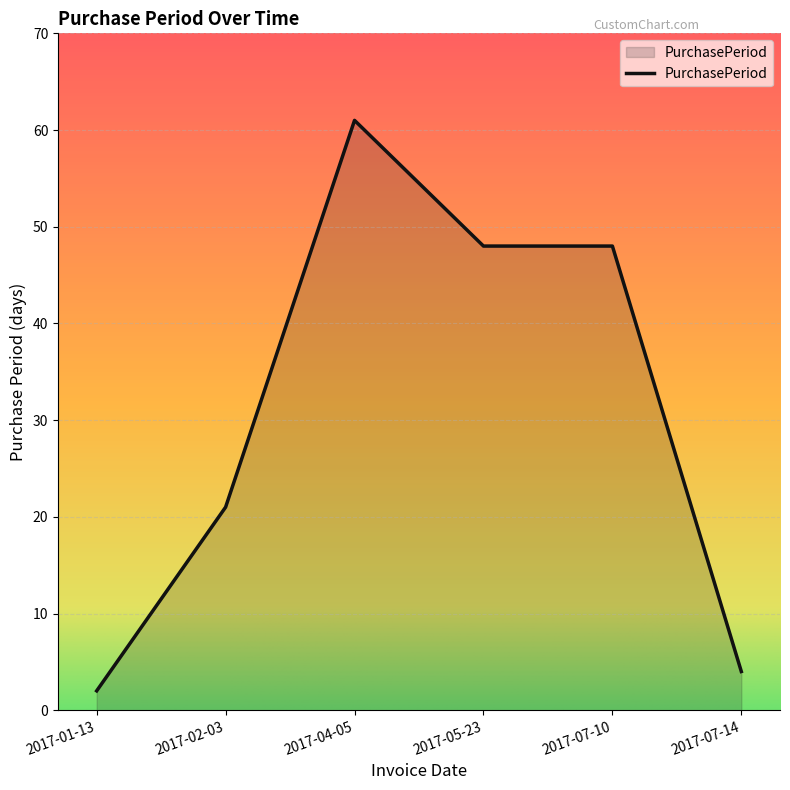

Where is the data nearest to the value 31?

2017-02-03